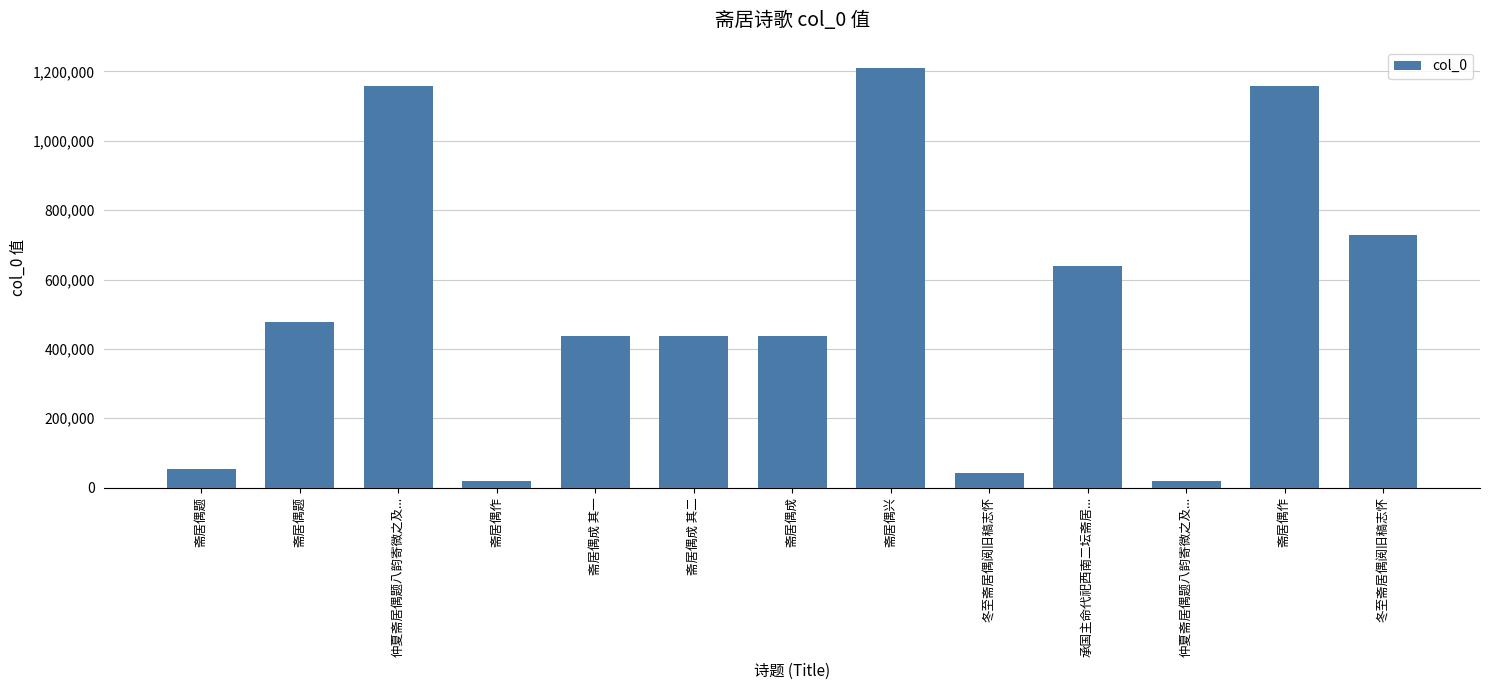

List the labels in order of value, largest first.

斋居偶兴, 斋居偶作, 仲夏斋居偶题八韵寄微之及..., 冬至斋居偶阅旧稿志怀, 承国主命代祀西南二坛斋居..., 斋居偶题, 斋居偶成, 斋居偶成 其二, 斋居偶成 其一, 斋居偶题, 冬至斋居偶阅旧稿志怀, 斋居偶作, 仲夏斋居偶题八韵寄微之及...